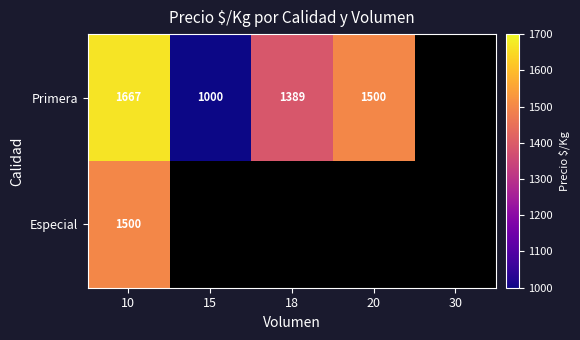

What is the greatest value displayed?

1667.0